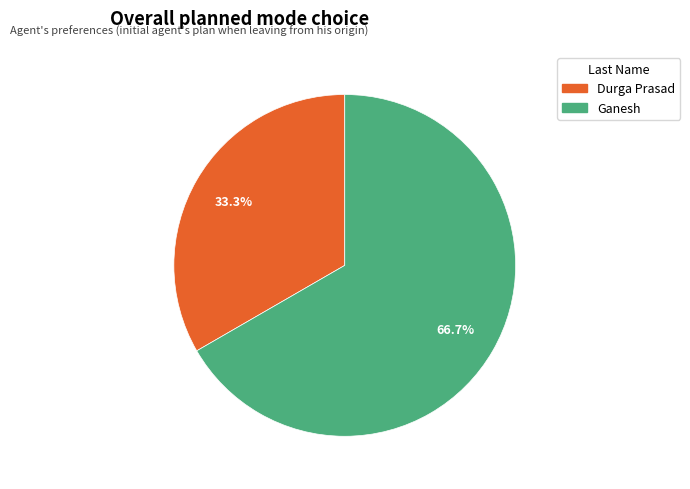

Rank the categories by value from lowest to highest.

Durga Prasad, Ganesh